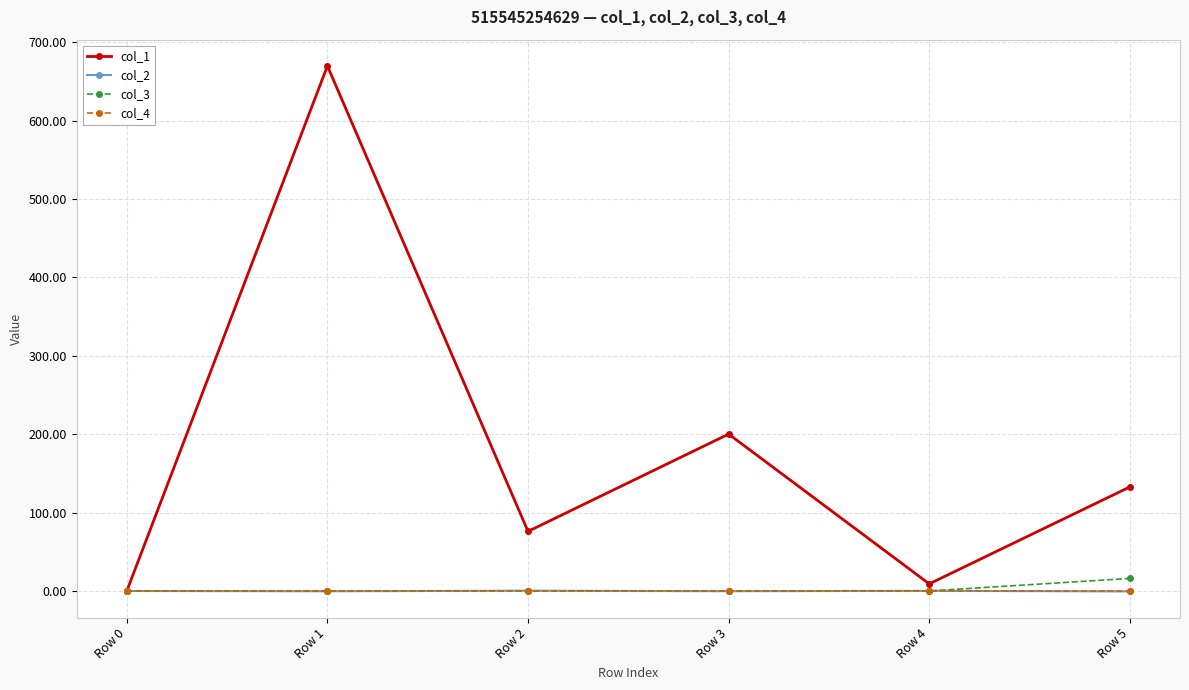

The value of col_1 at Row 1 is 949.5. True or false?

False